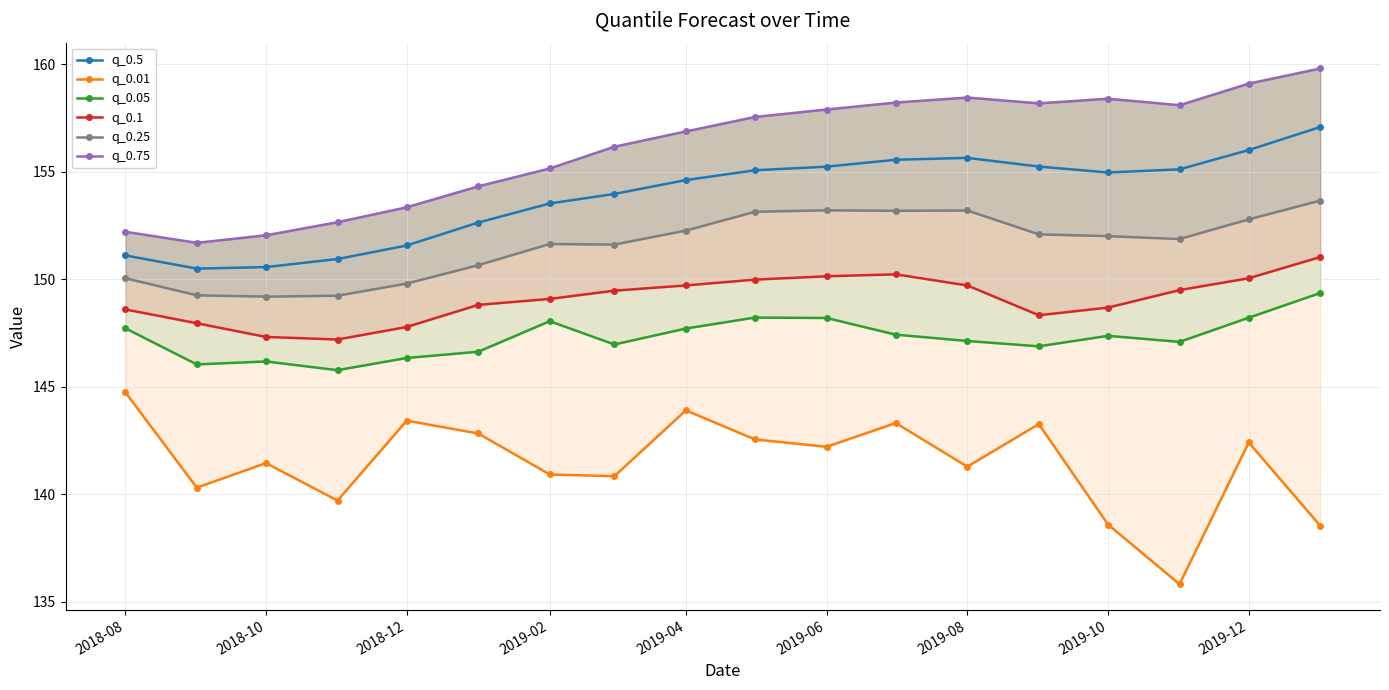

How many series are shown in this chart?

6